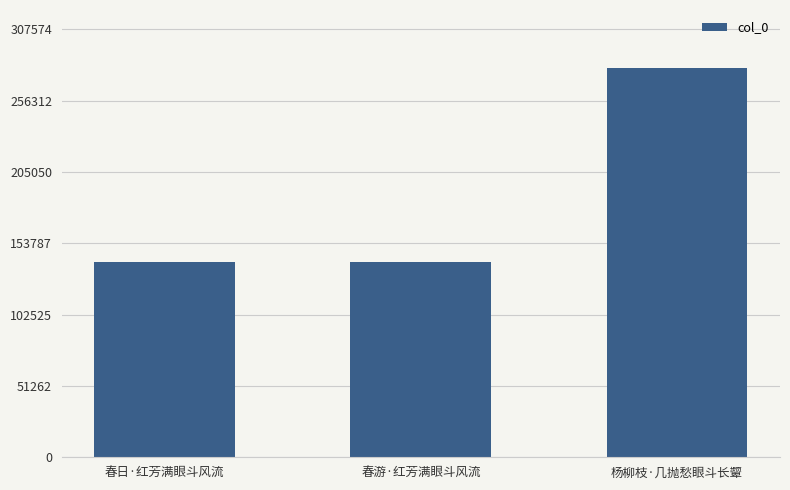

True or false: the data shows 140207 at 春游·红芳满眼斗风流.

True